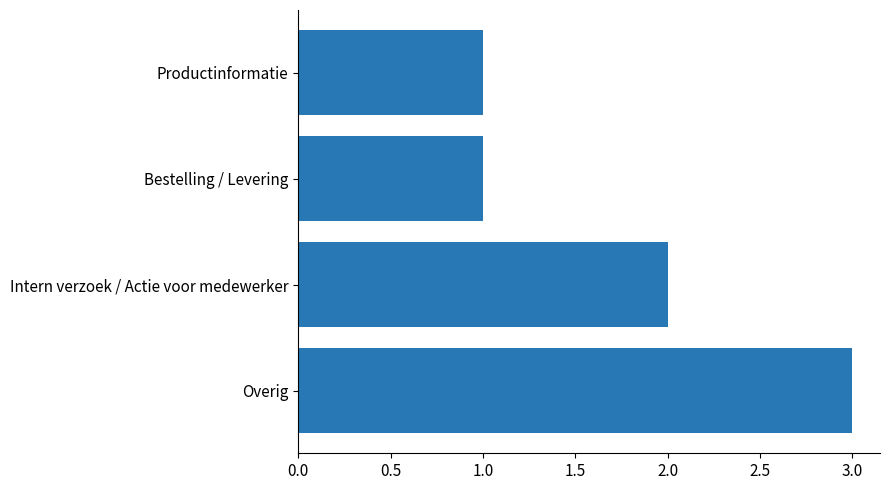

The chart shows a value of 0 at Productinformatie. True or false?

False